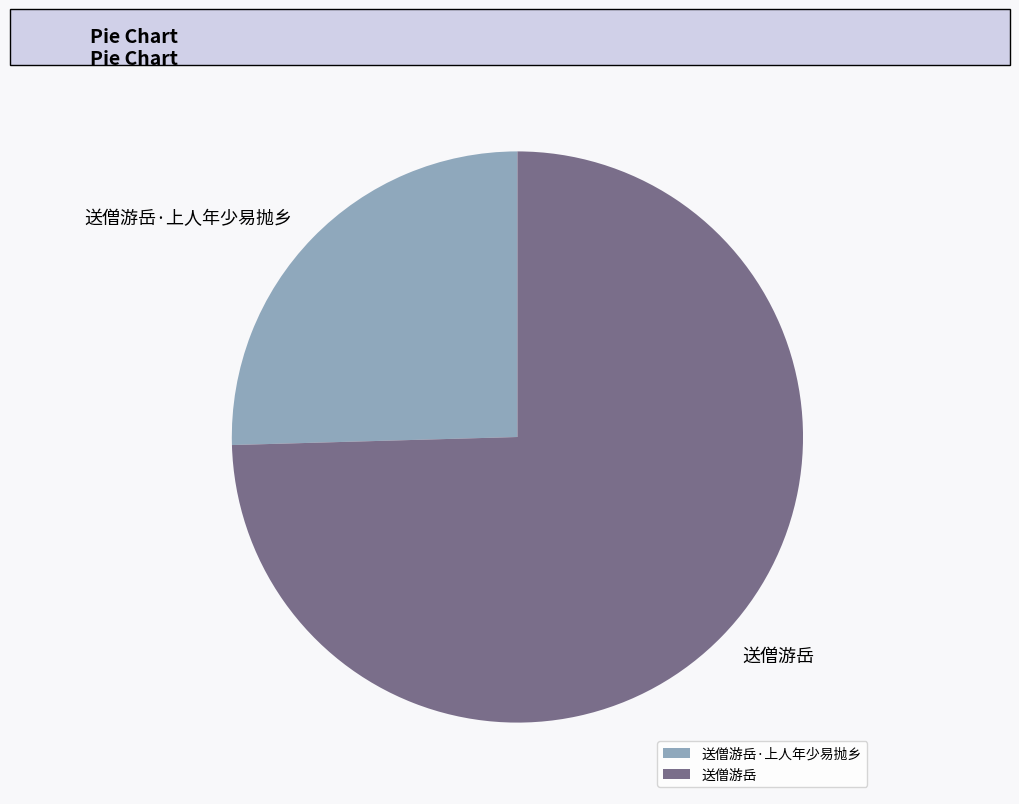

Is the sum of 送僧游岳·上人年少易抛乡 and 送僧游岳 greater than half?

Yes